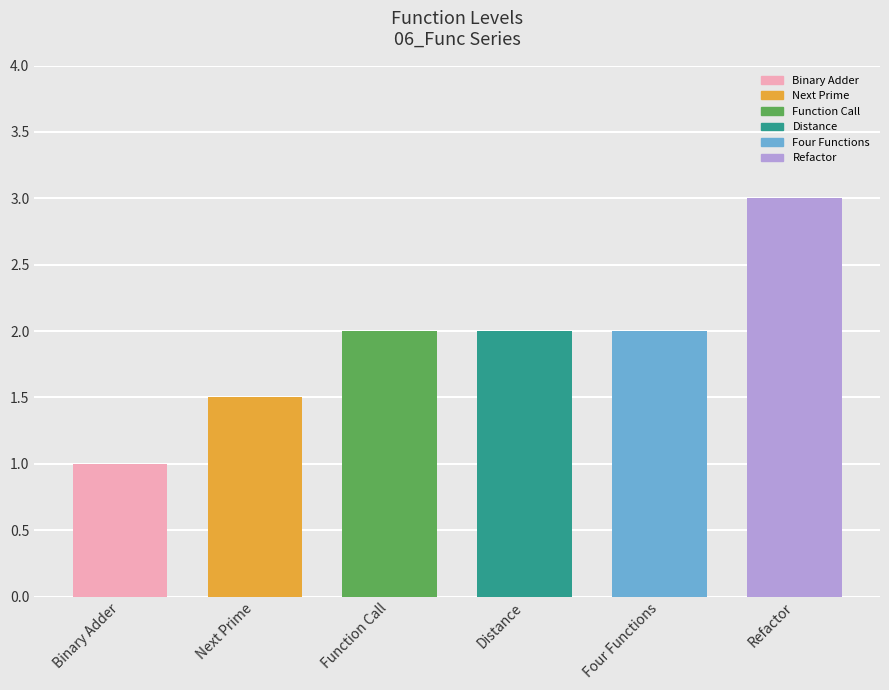

What is the change in value from Four Functions to Refactor?

+1.0